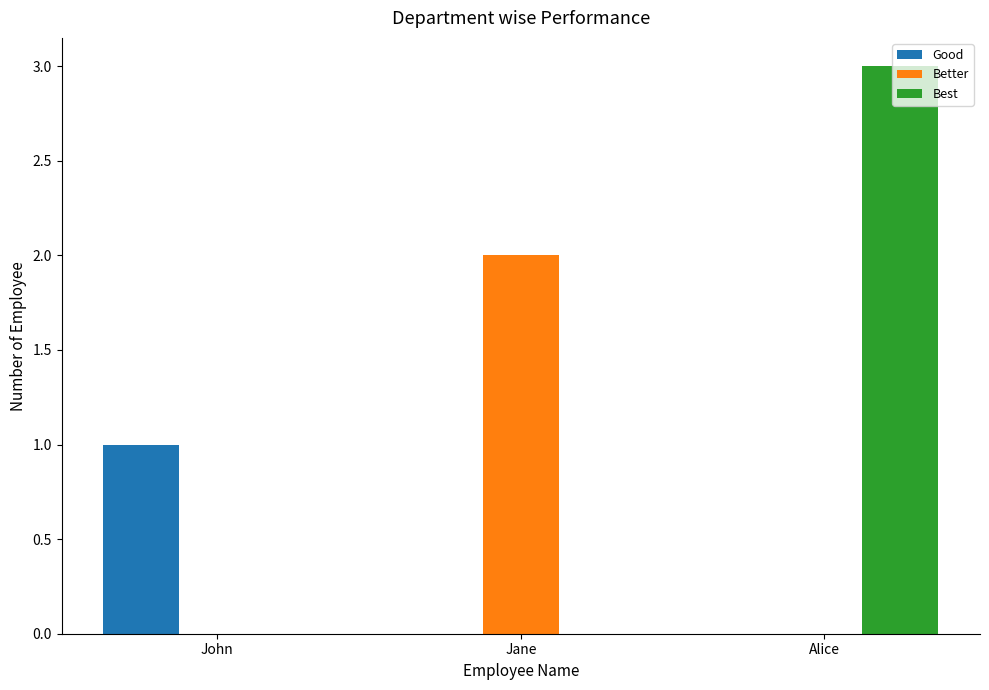

What is the greatest value displayed?

3